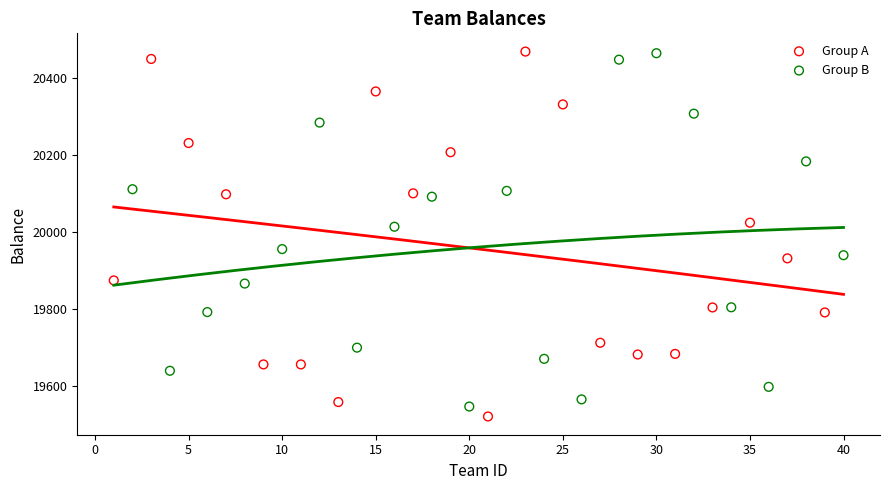

Which series has the largest Y range (max minus min)?

Group A